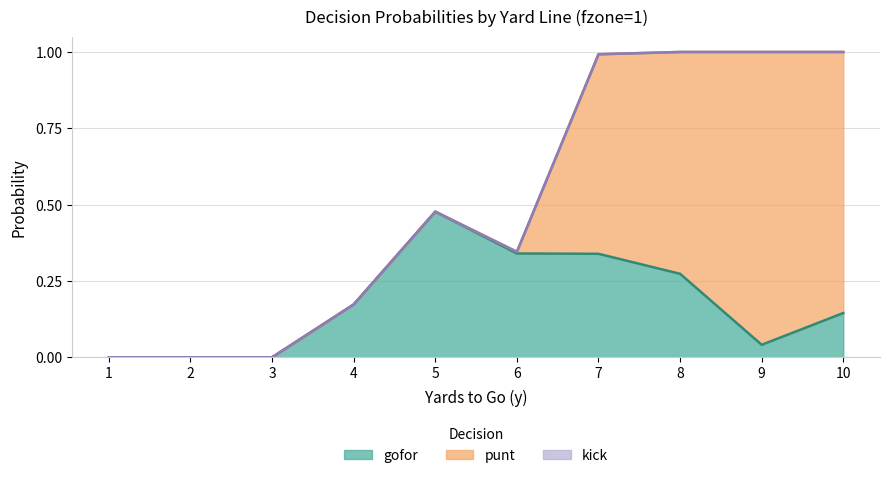

How many distinct data groups are displayed?

3